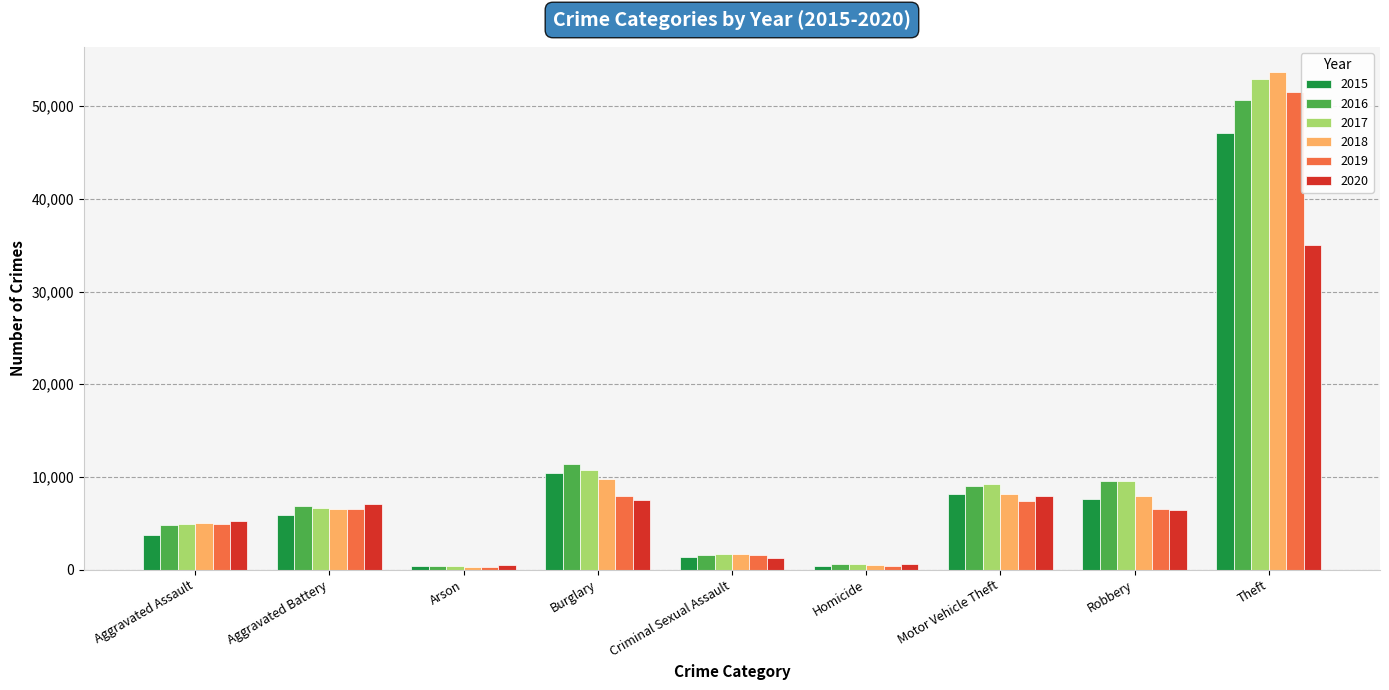

Is the value of 2020 at Aggravated Battery greater than the value of 2018 at Homicide?

Yes